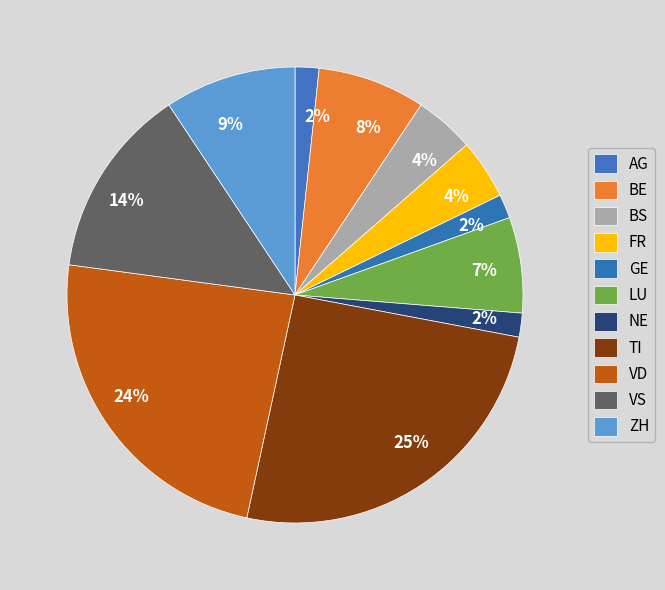

How many slices are in this pie chart?

11